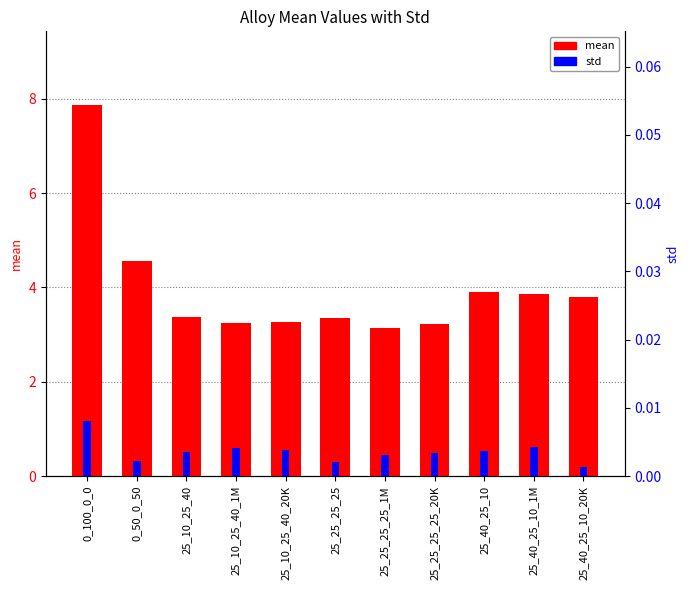

Reading right to left, what are all the values shown in this chart?

mean: 25_40_25_10_20K=3.8	25_40_25_10_1M=3.9	25_40_25_10=3.9	25_25_25_25_20K=3.2	25_25_25_25_1M=3.1	25_25_25_25=3.4	25_10_25_40_20K=3.3	25_10_25_40_1M=3.3	25_10_25_40=3.4	0_50_0_50=4.6	0_100_0_0=7.9
std: 25_40_25_10_20K=0.0	25_40_25_10_1M=0.0	25_40_25_10=0.0	25_25_25_25_20K=0.0	25_25_25_25_1M=0.0	25_25_25_25=0.0	25_10_25_40_20K=0.0	25_10_25_40_1M=0.0	25_10_25_40=0.0	0_50_0_50=0.0	0_100_0_0=0.0